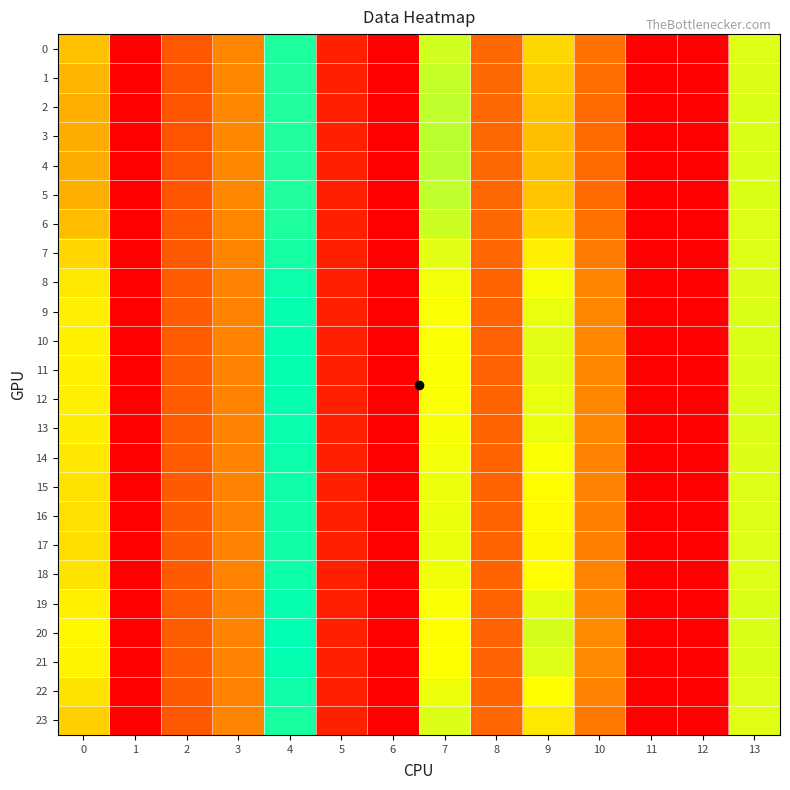

Which series changed the most between 4 and 7?

20